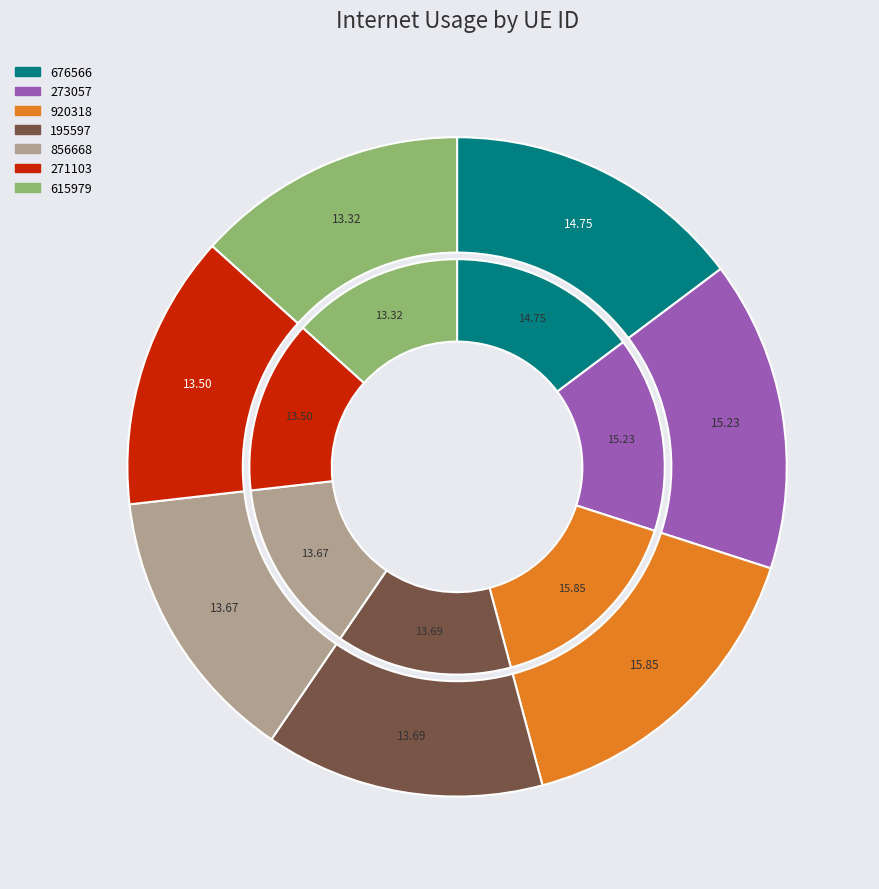

Is there a majority slice in this chart?

No